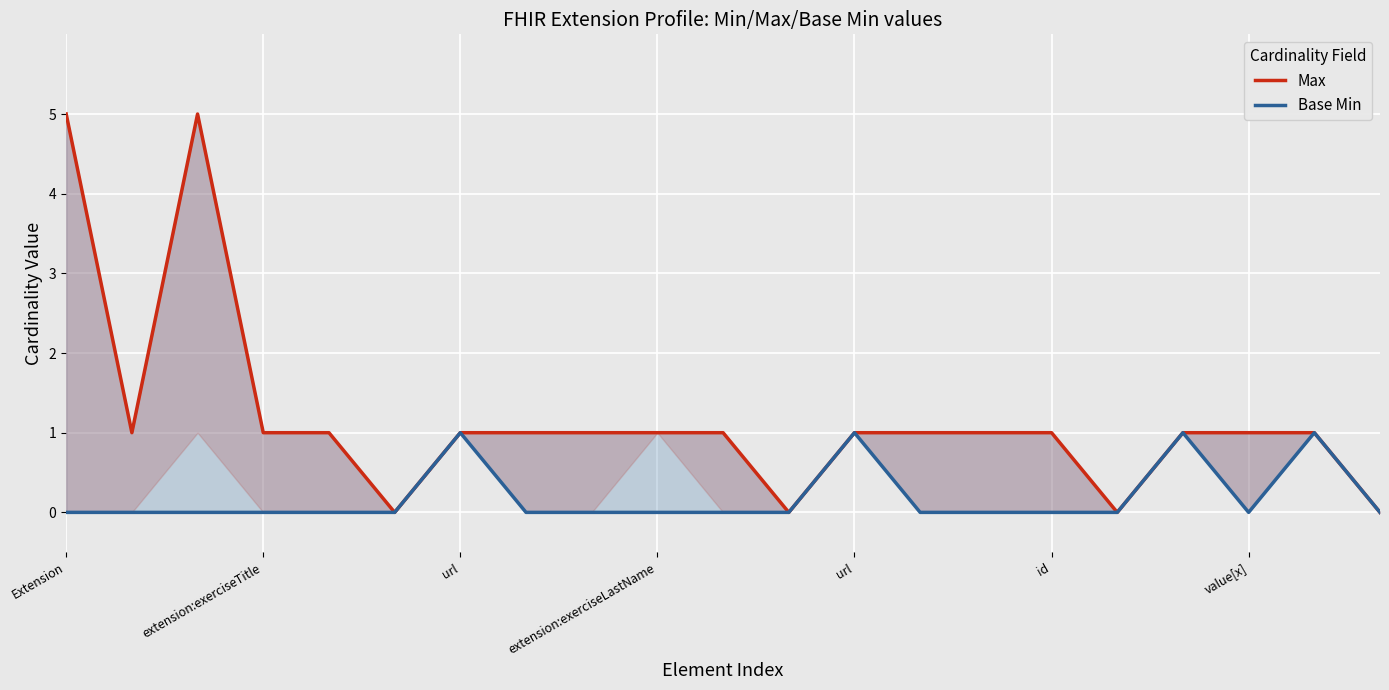

How many interior local peaks does the Base Min series have?

4